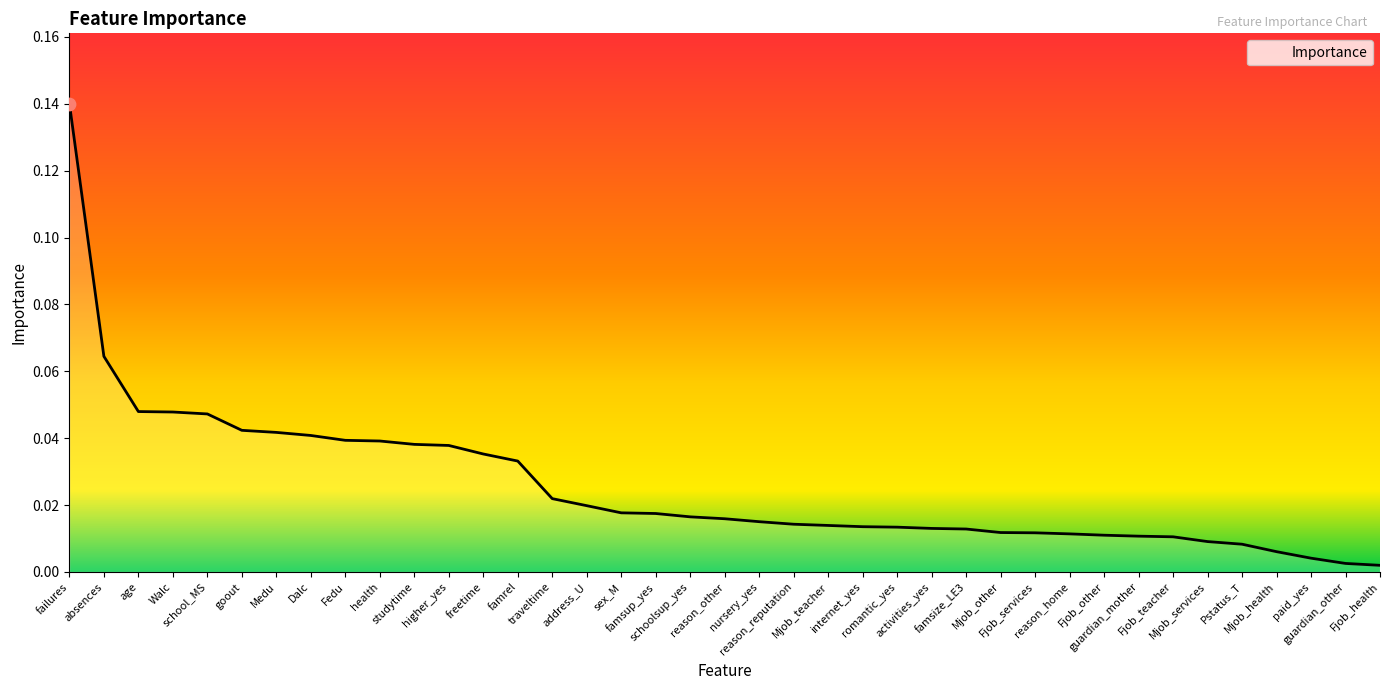

Between activities_yes and reason_other, which is larger?

reason_other